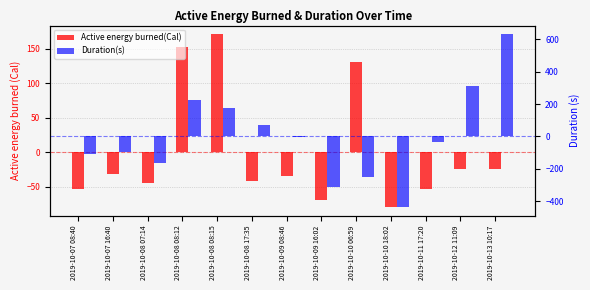

Which series has the largest total across all categories?

Active energy burned(Cal)